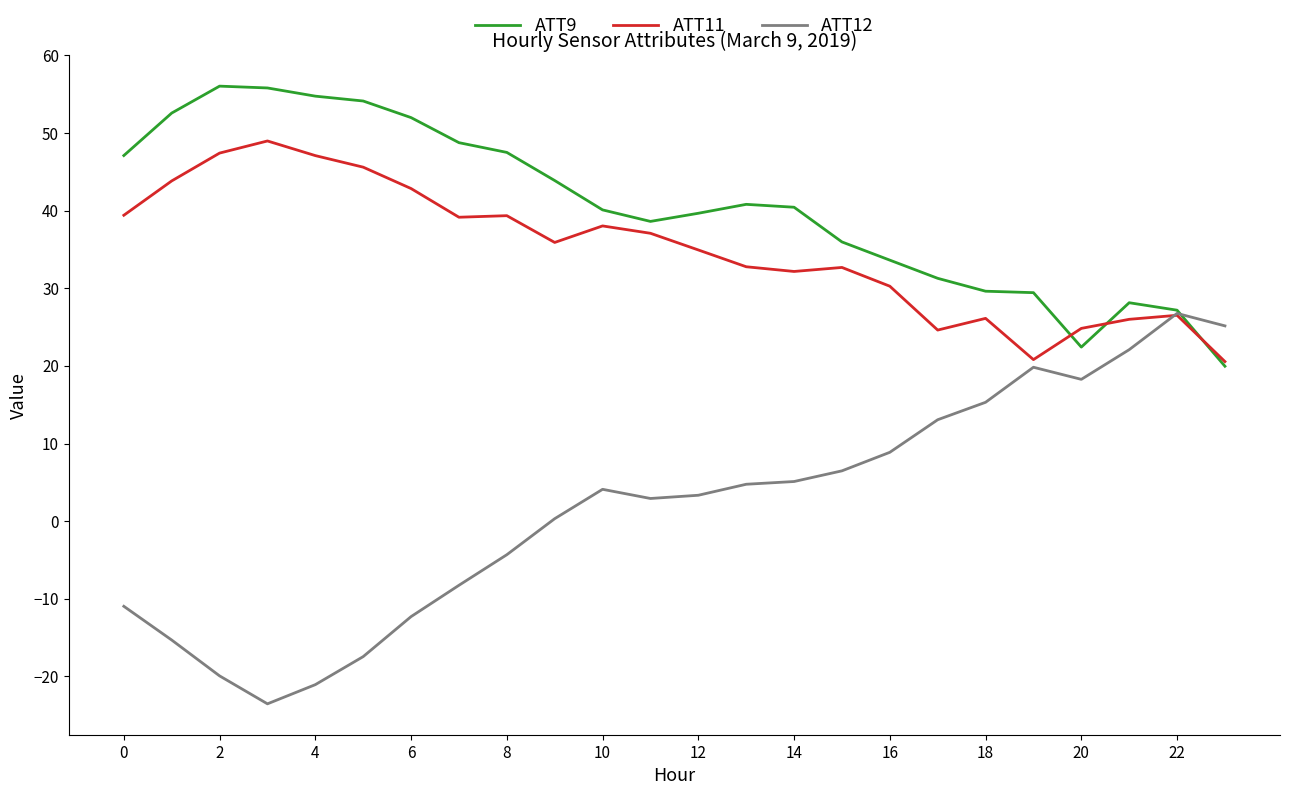

What is the highest value of the ATT9 series?

56.0